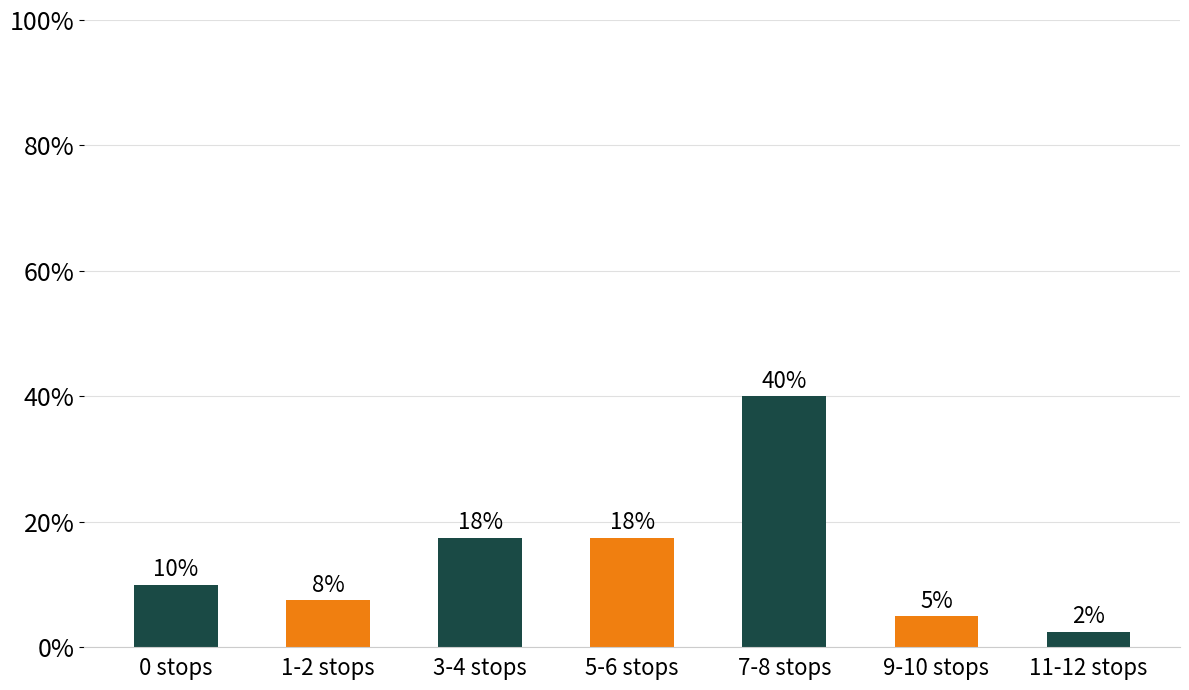

Are the bars horizontal?

No